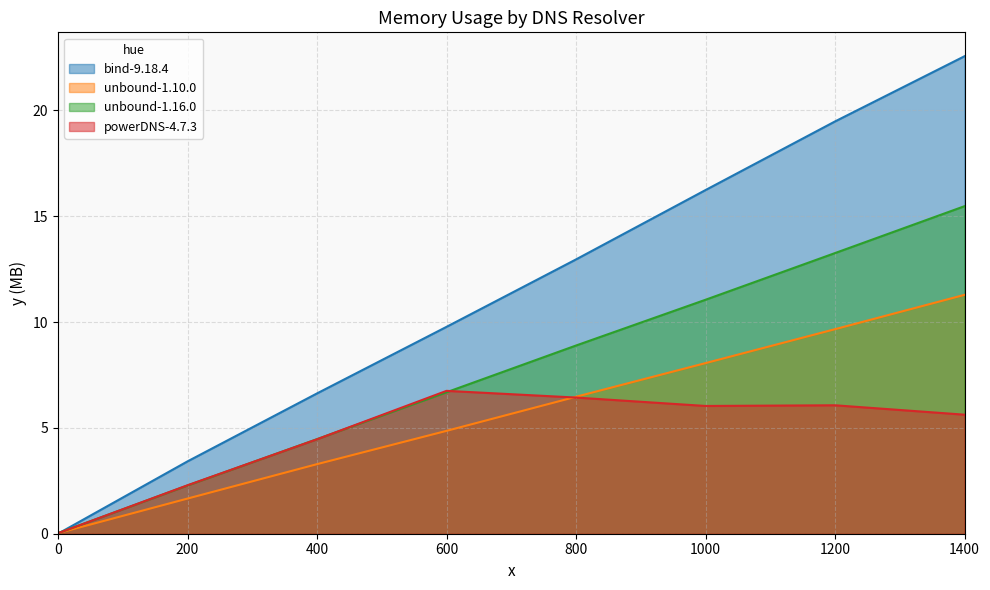

How many intersections are there between powerDNS-4.7.3 and unbound-1.10.0?

2